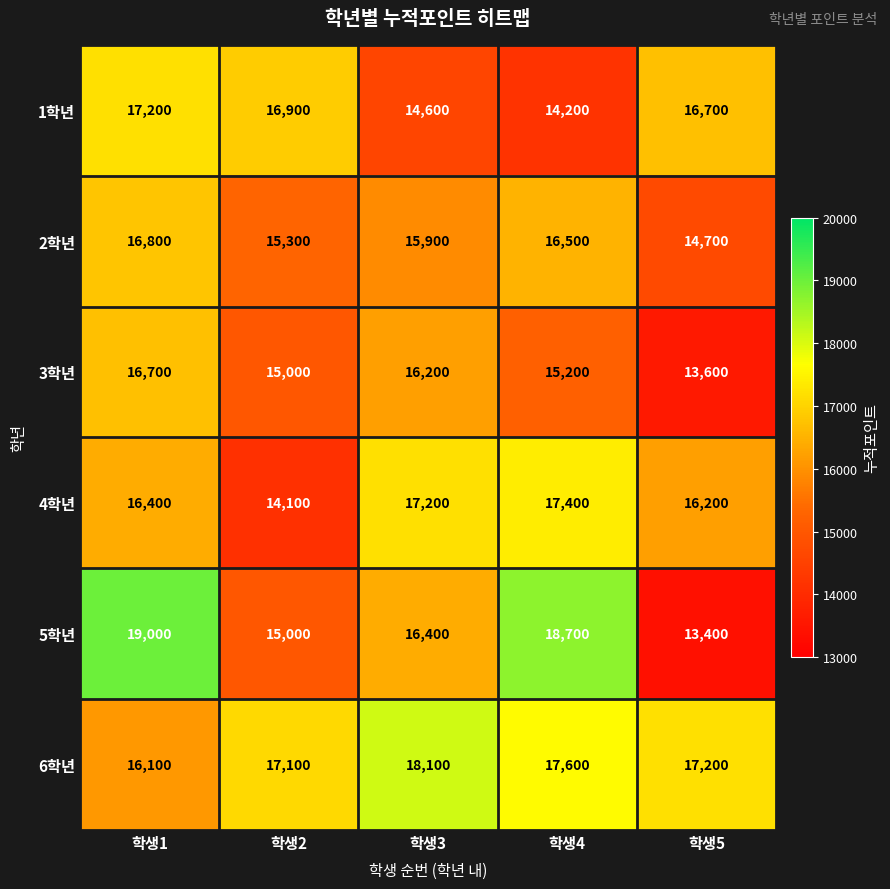

At which category does the chart reach its peak across all series?

학생1